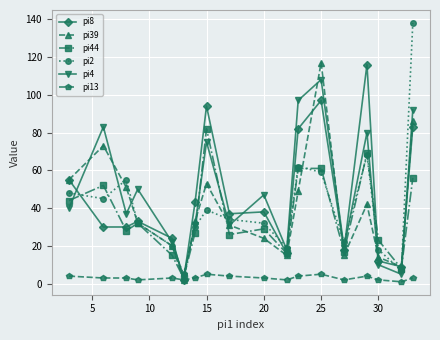

What is the smallest value displayed?

1